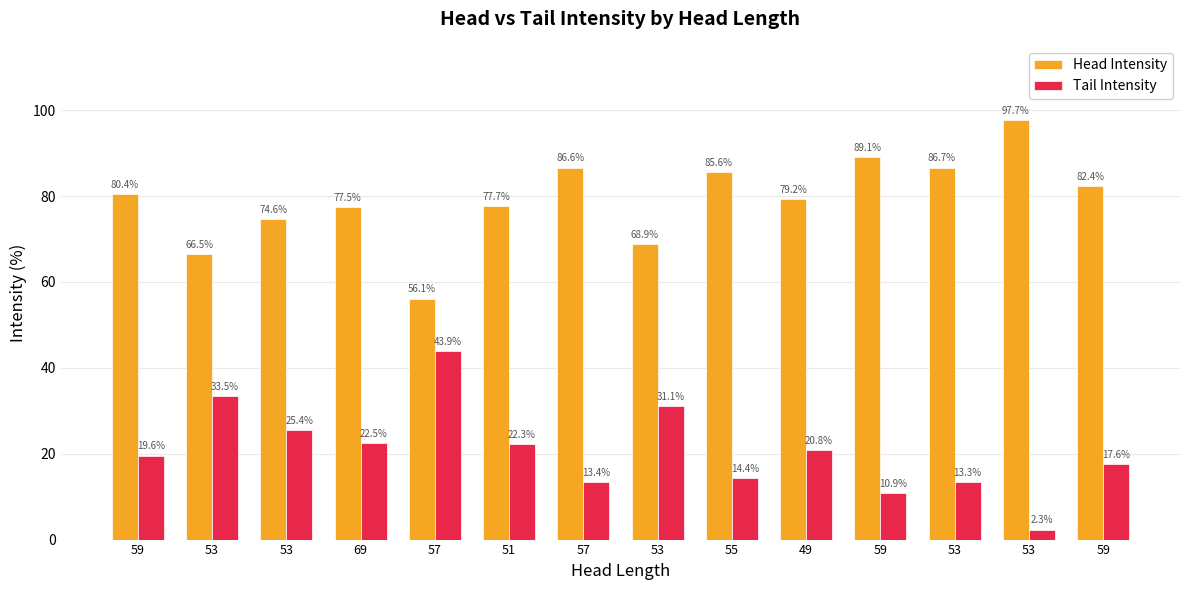

The value of Tail Intensity at 49 is 20.8. True or false?

True